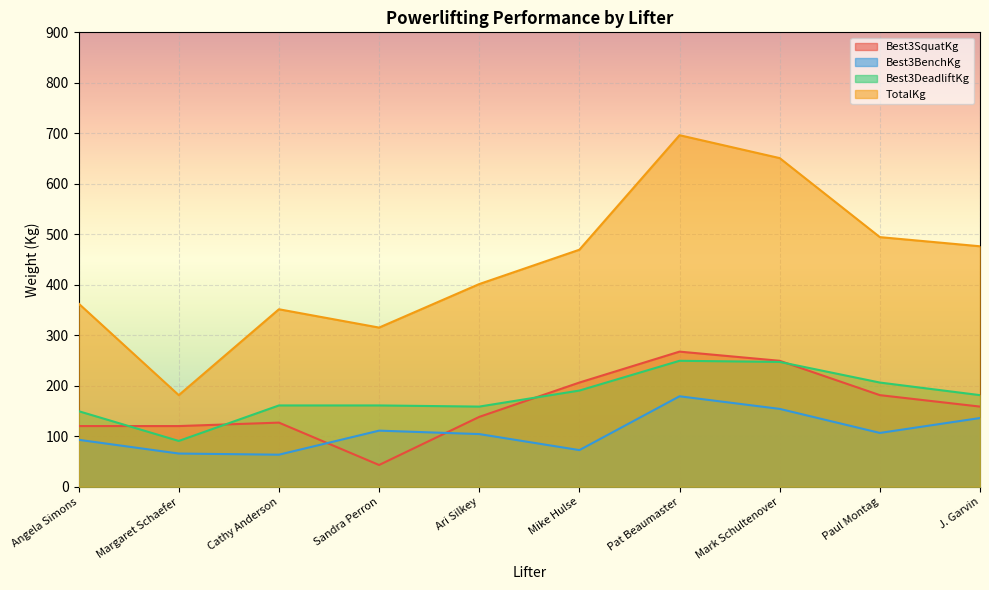

Reading left to right, what are all the values shown in this chart?

Best3SquatKg: 120.2	120.2	127.0	43.1	138.3	206.4	267.6	249.5	181.4	158.8
Best3BenchKg: 93.0	65.8	63.5	111.1	104.3	72.6	179.2	154.2	106.6	136.1
Best3DeadliftKg: 149.7	90.7	161.0	161.0	158.8	190.5	249.5	247.2	206.4	181.4
TotalKg: 362.9	181.4	351.5	315.2	401.4	469.5	696.3	650.9	494.4	476.3